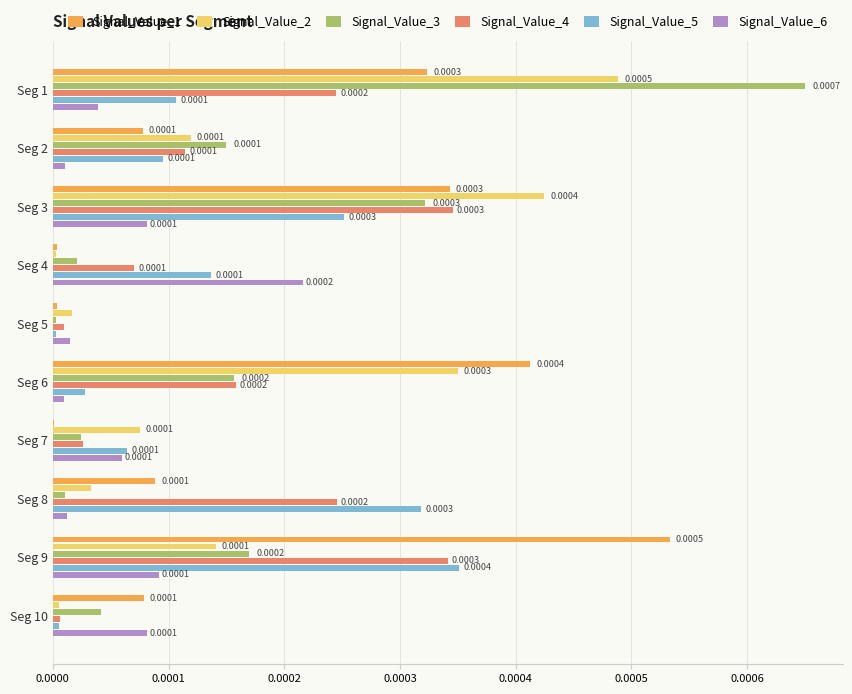

At which category is the sum across all series the highest?

Seg 1